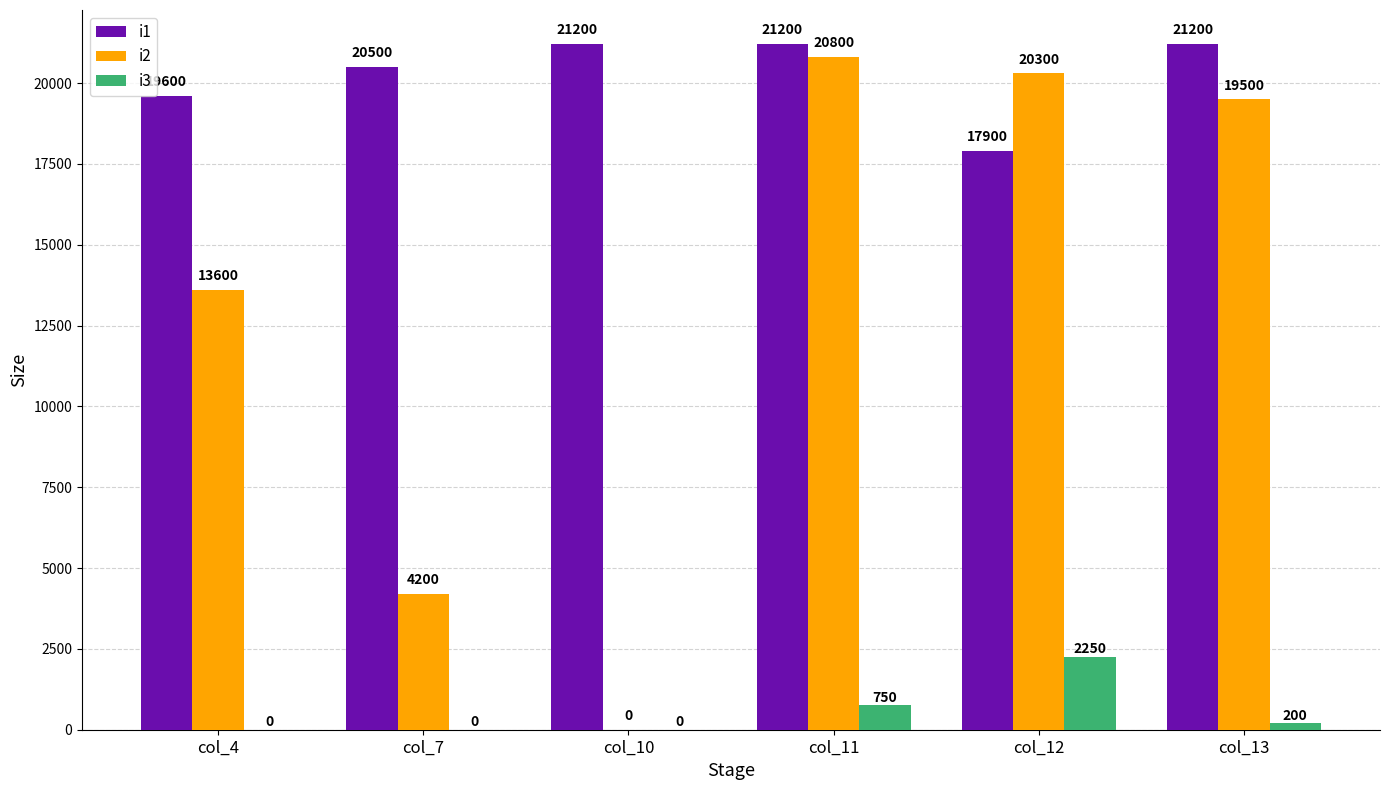

What is the sum of all i2 values?

78400